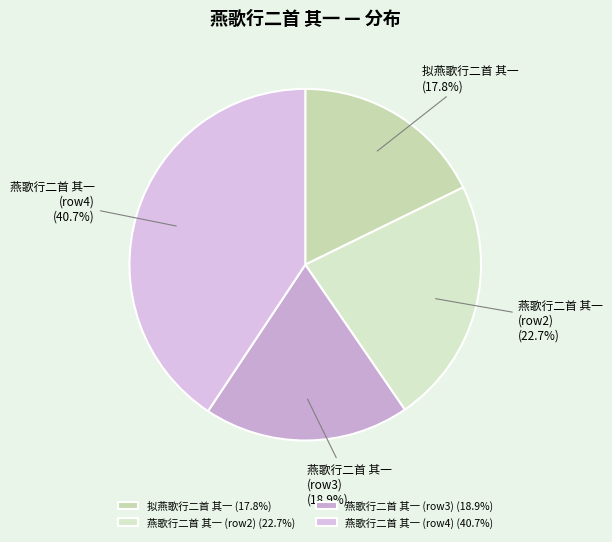

Is there any slice that represents more than half of the pie?

No